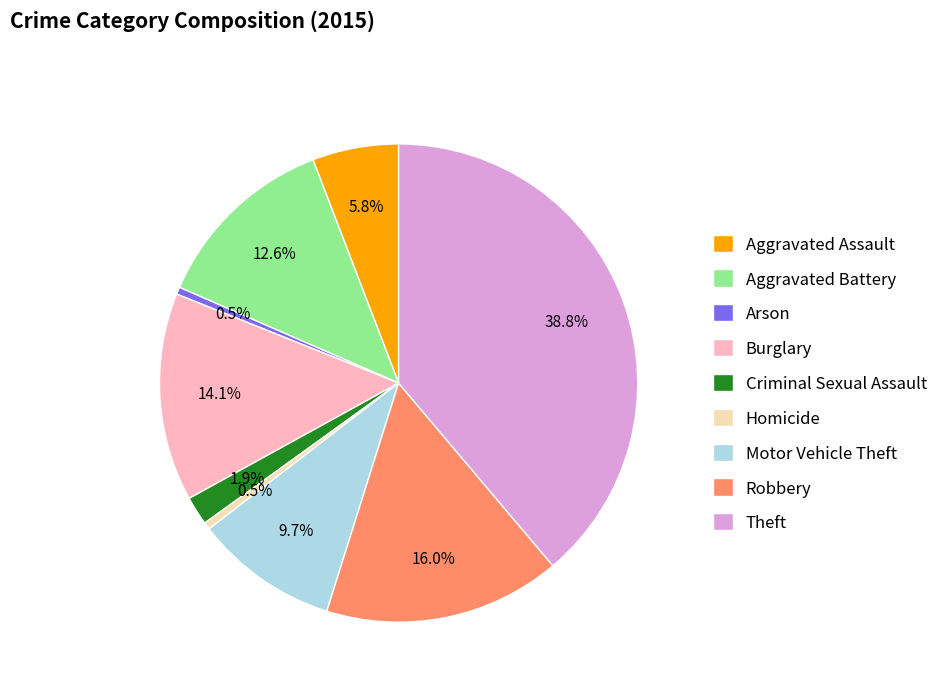

Between Aggravated Assault and Motor Vehicle Theft, which is larger?

Motor Vehicle Theft